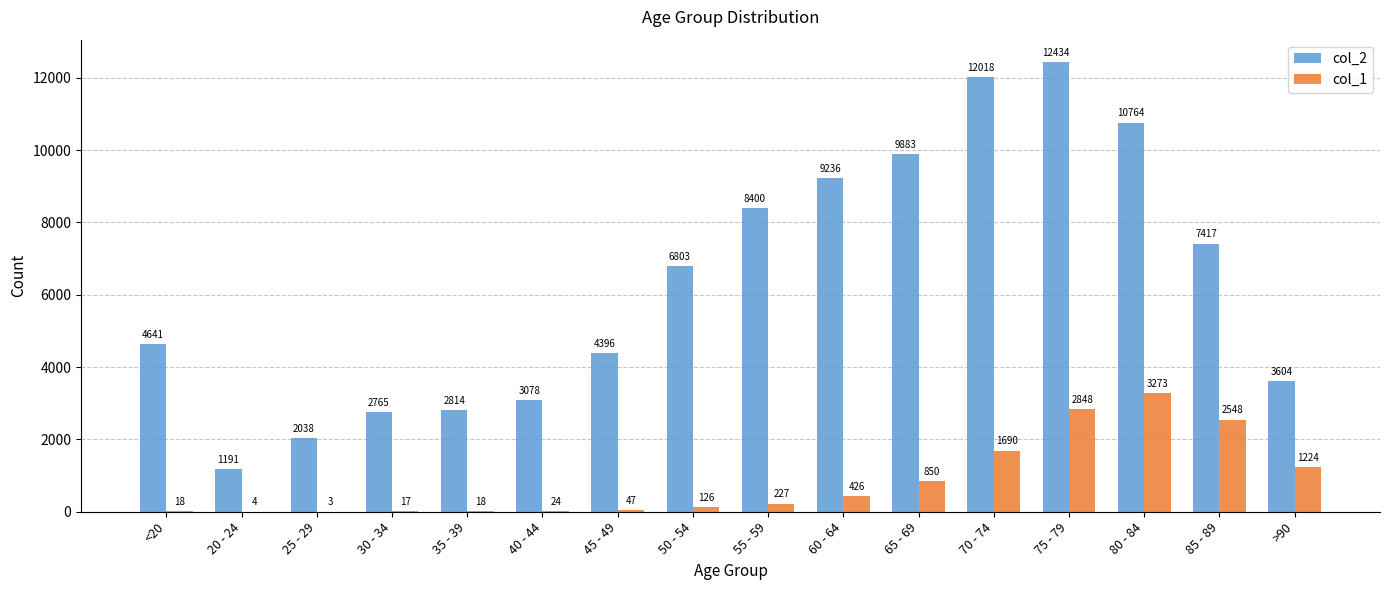

At which category is the sum across all series the highest?

75 - 79